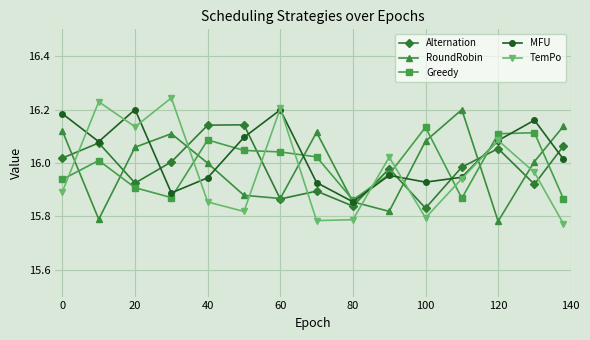

Which series has the widest spread of values?

TemPo